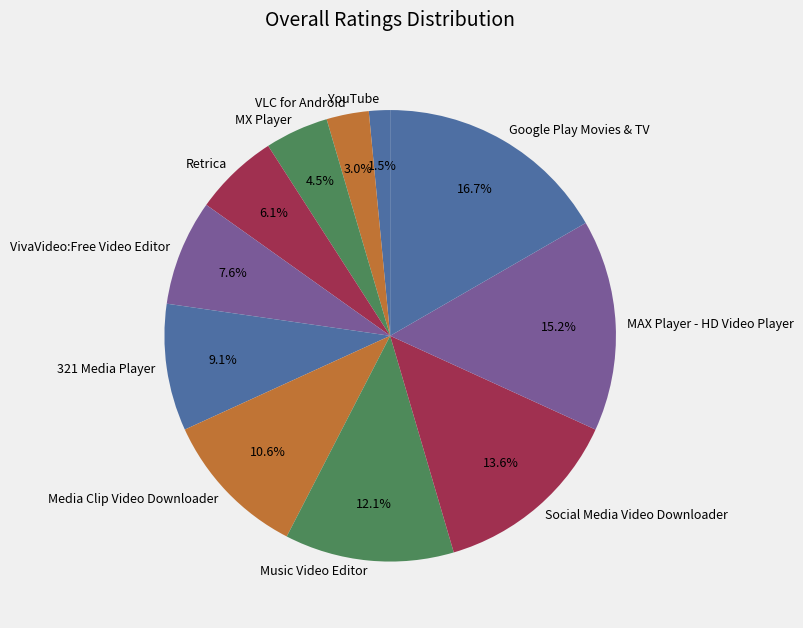

What is the ratio of the value at VLC for Android to the value at VivaVideo:Free Video Editor?

0.4